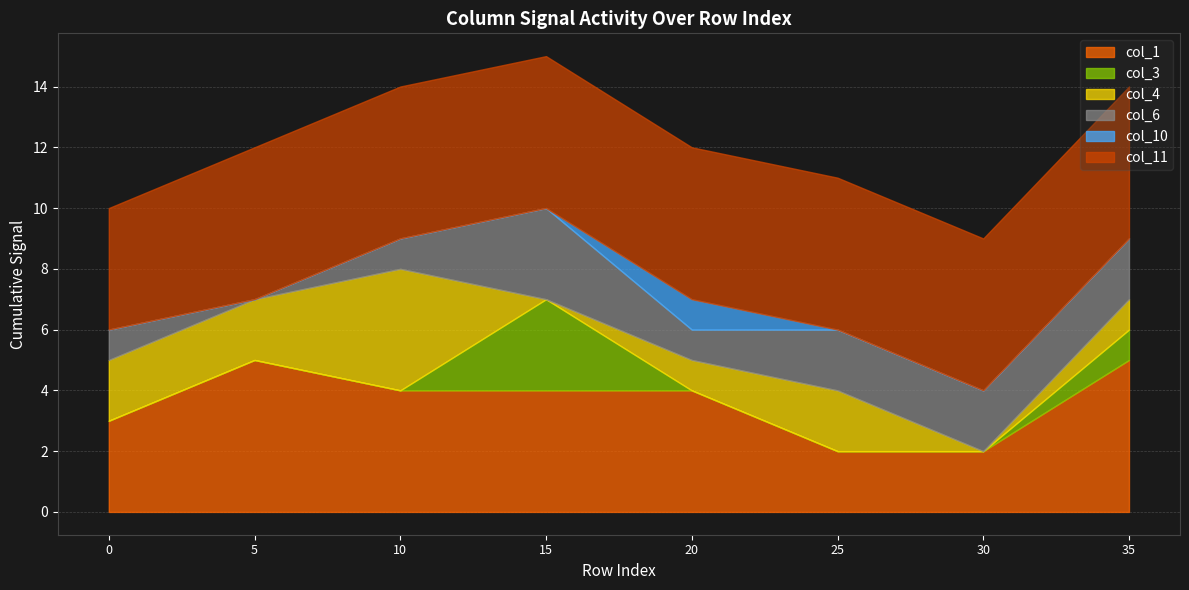

Is it true that col_1 equals 3 at 0?

True